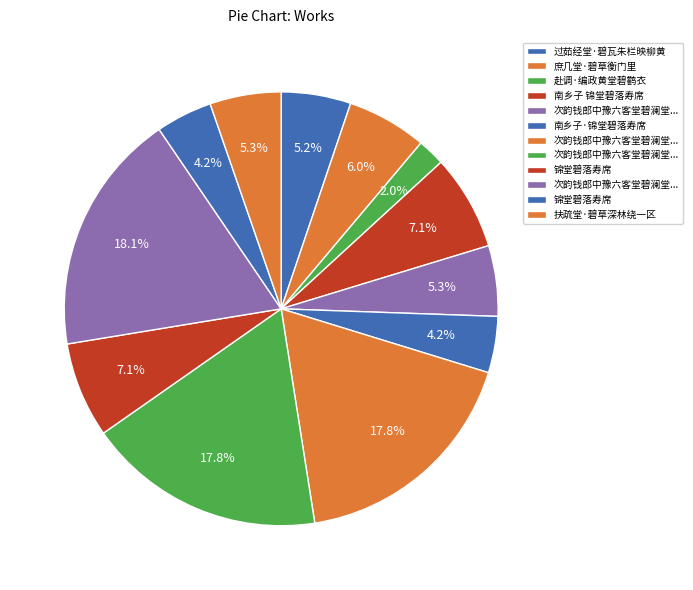

Count the number of slices in the pie.

12